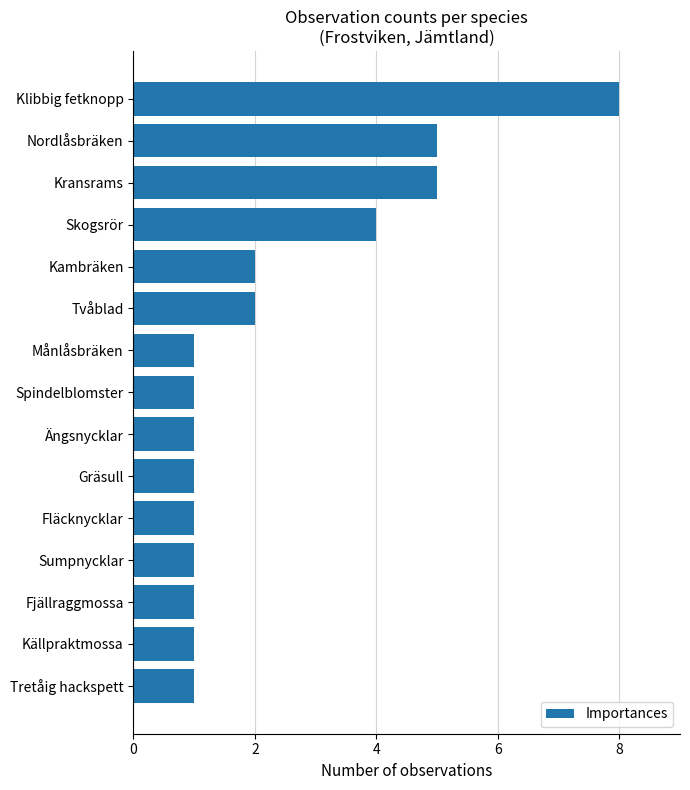

The value at Ängsnycklar is 1. True or false?

True